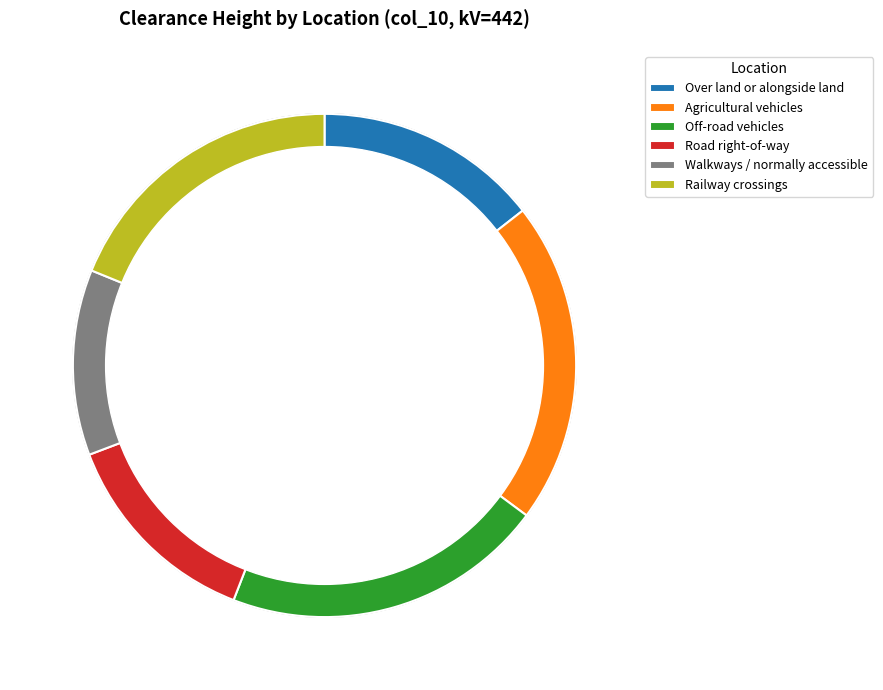

What is the smallest slice in the pie chart?

Over walkways or land normally accessible